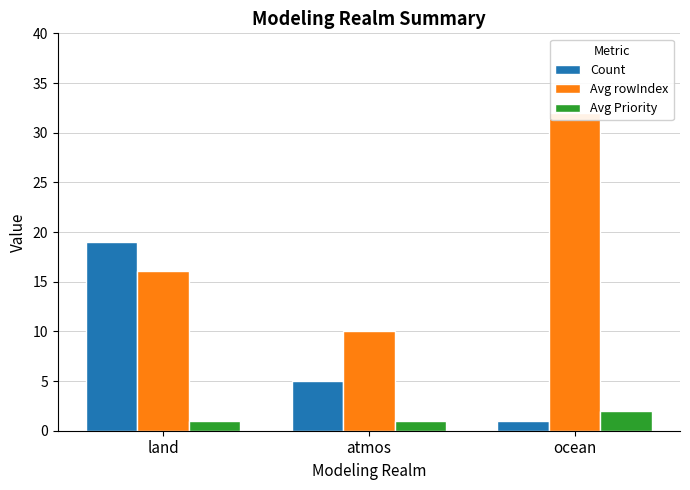

What is the greatest value displayed?

32.0